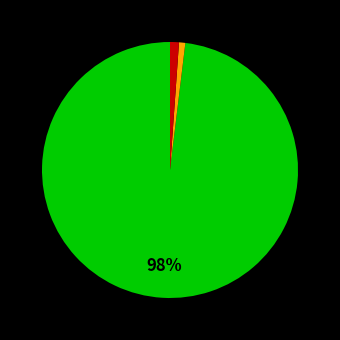

Does any single category account for the majority?

Yes